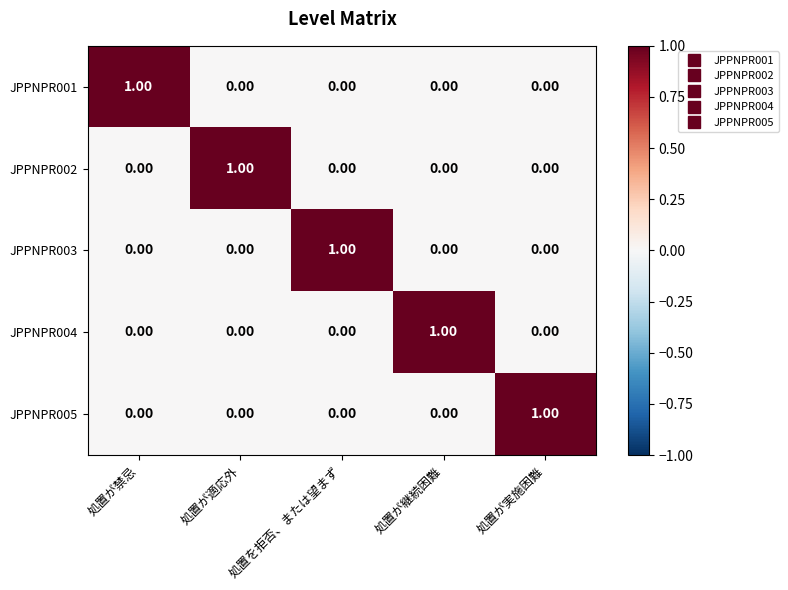

Is the value of JPPNPR004 at 処置が継続困難 greater than the value of JPPNPR003 at 処置が継続困難?

Yes